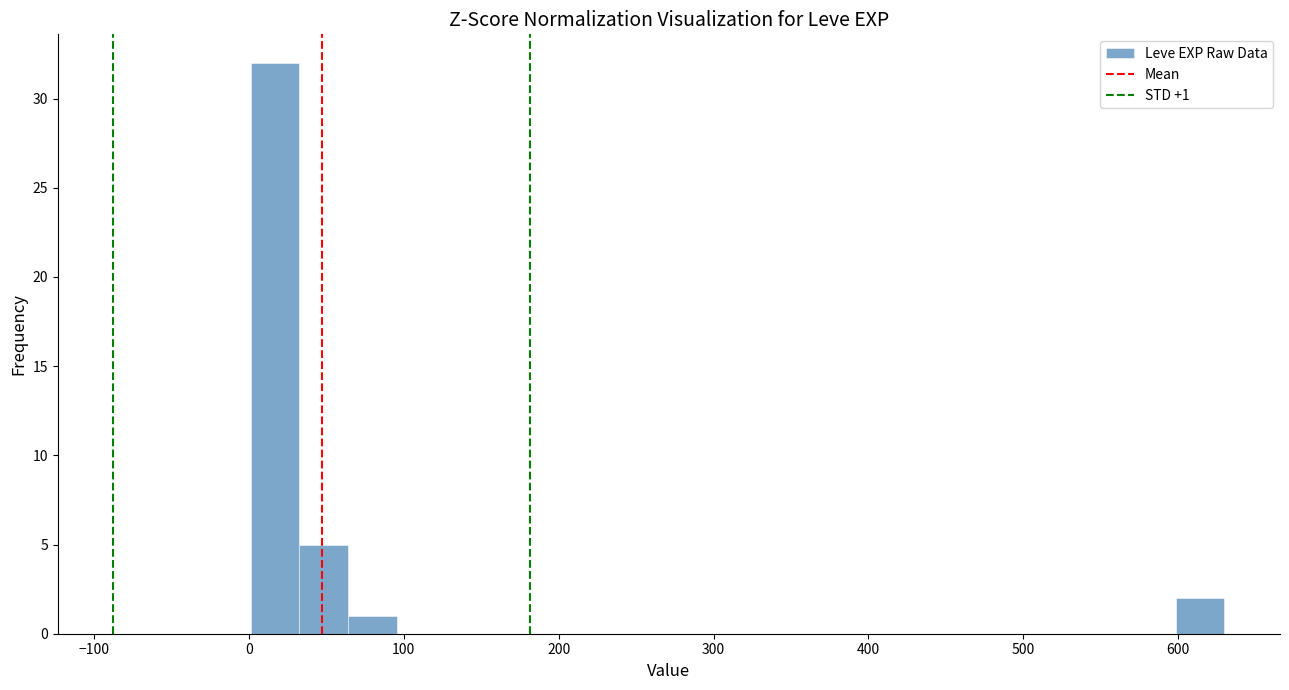

Read against the x-axis, roughly where is the centre of the tallest bar?

20